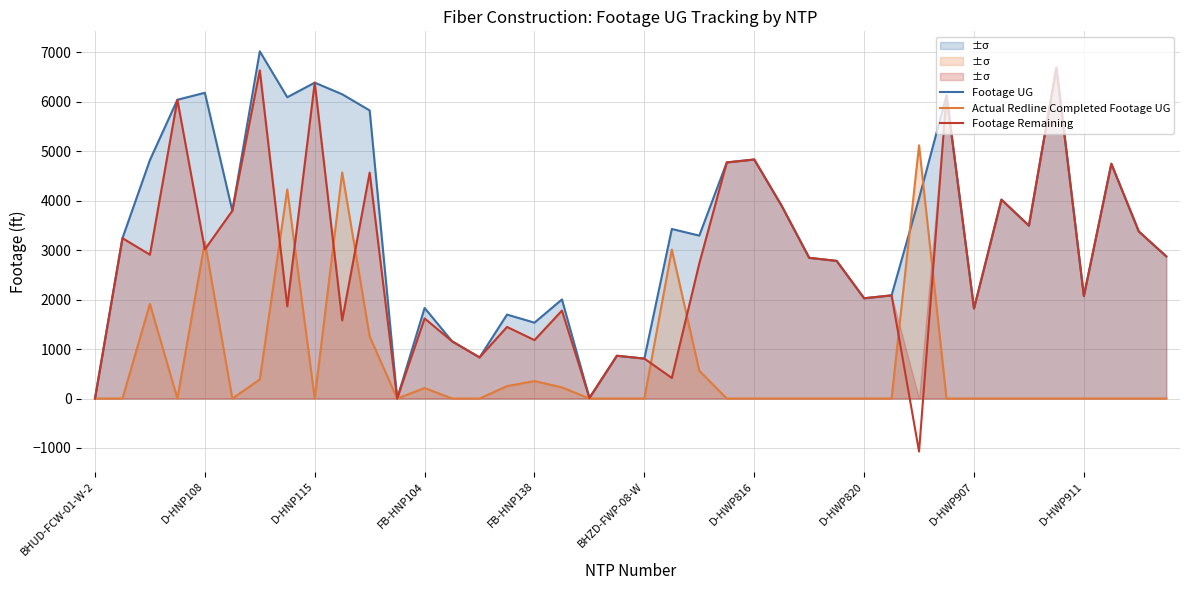

True or false: Actual Redline Completed Footage UG has a value of 2386 at 35.

False